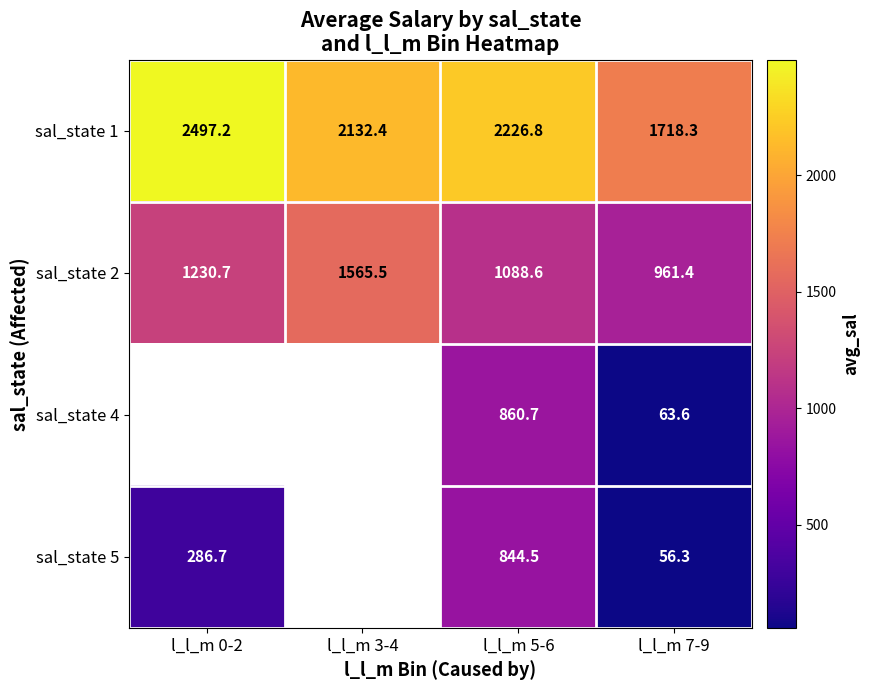

At which label does sal_state 1 first exceed 2226?

l_l_m 0-2